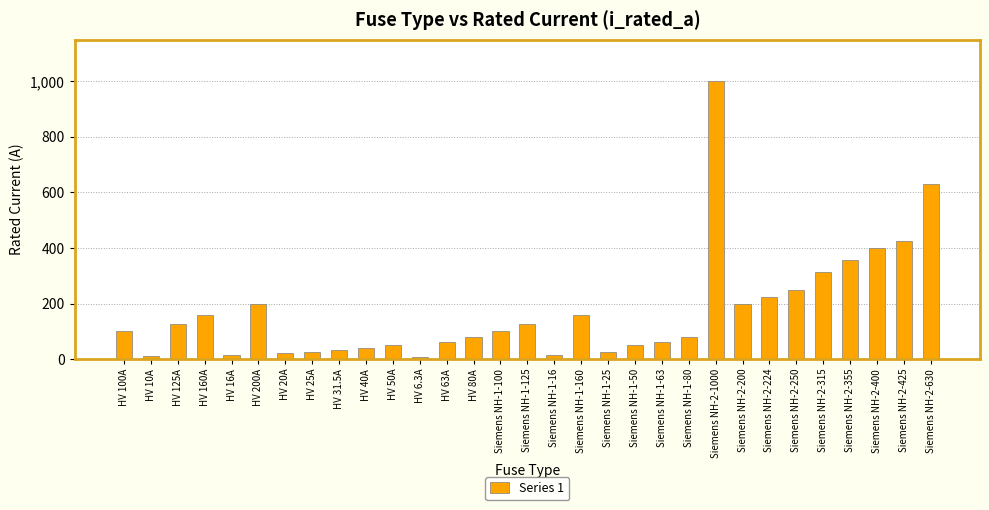

What is the value of the 9th bar from the left?

31.5